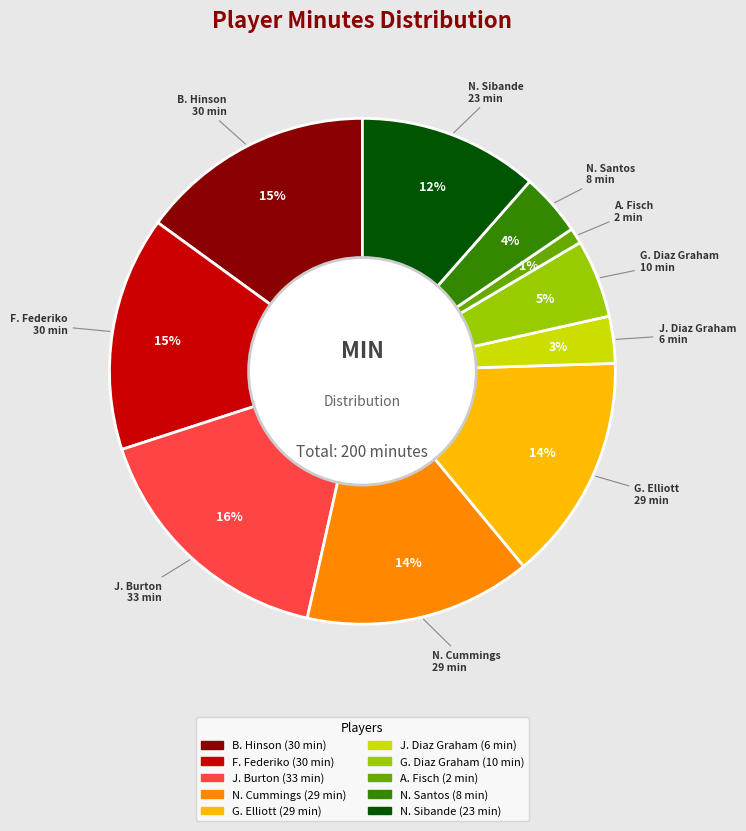

To the nearest percent, what is the difference between the N. Santos and N. Cummings slice percentages?

10%